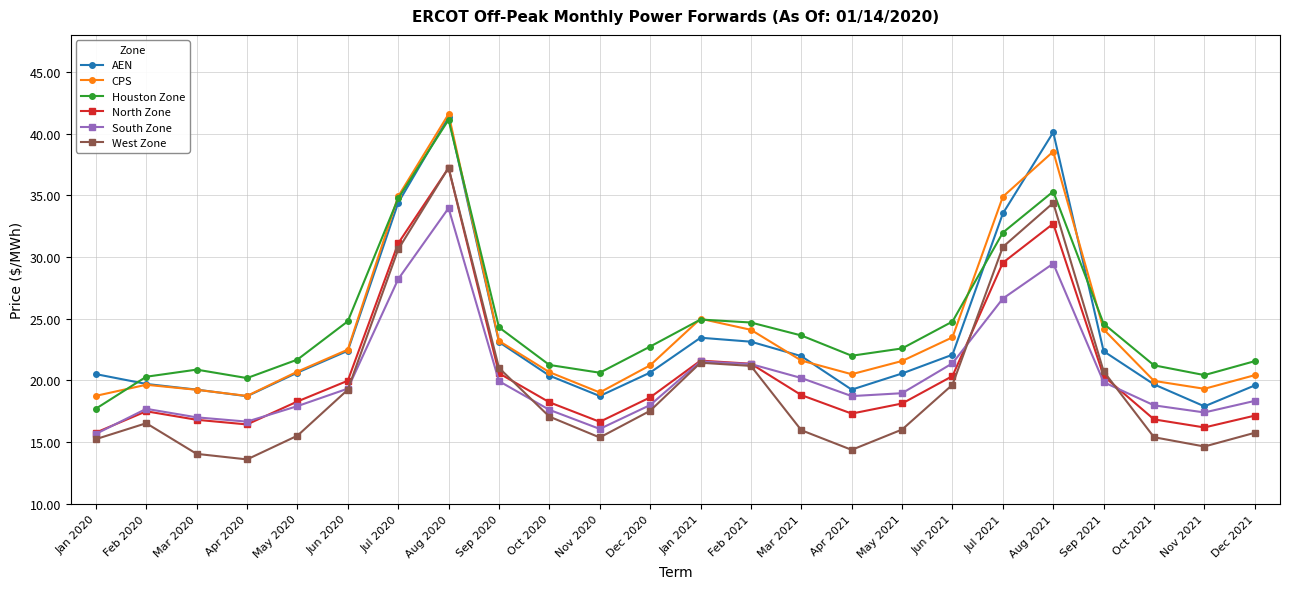

What is the difference between the highest and lowest values at Jul 2020?

6.7